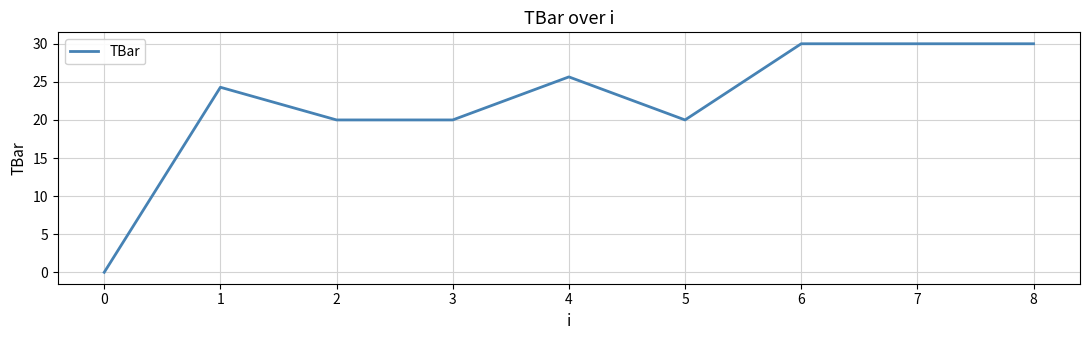

True or false: the data shows 29.0 at 3.

False